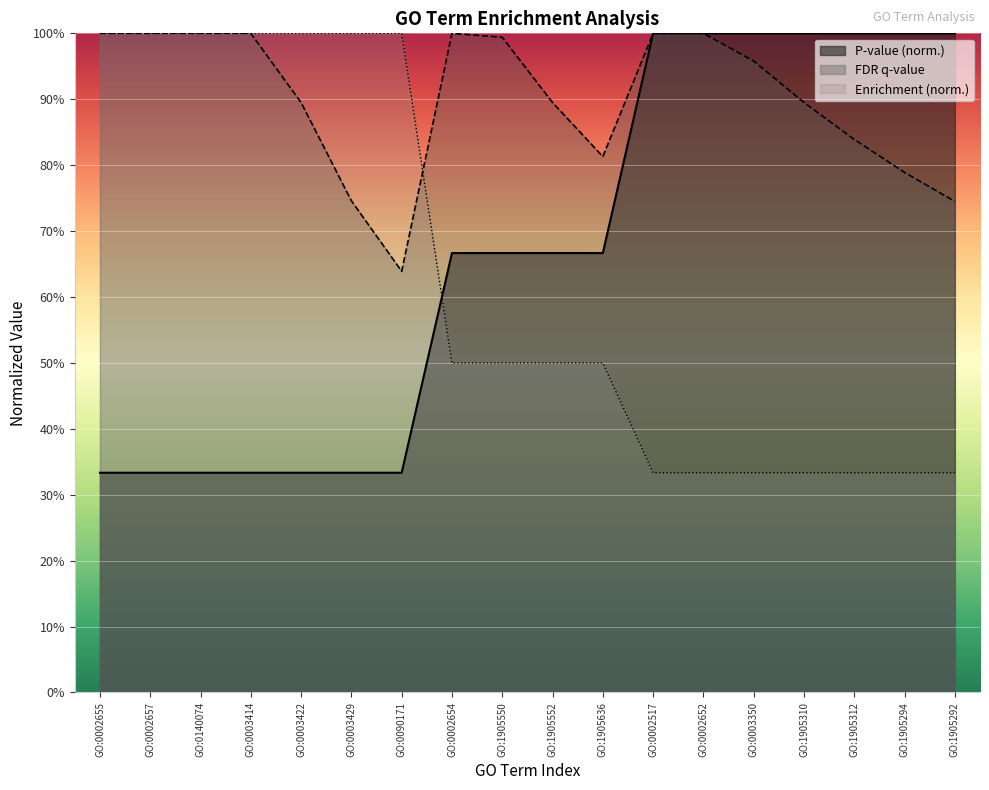

What are all the series names shown in the legend?

P-value (norm.), FDR q-value, Enrichment (norm.)